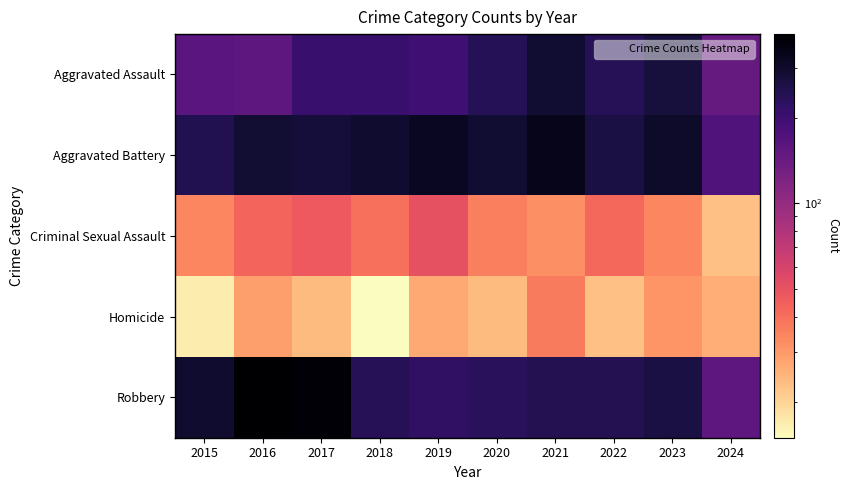

Which series has the largest total across all categories?

Aggravated Battery